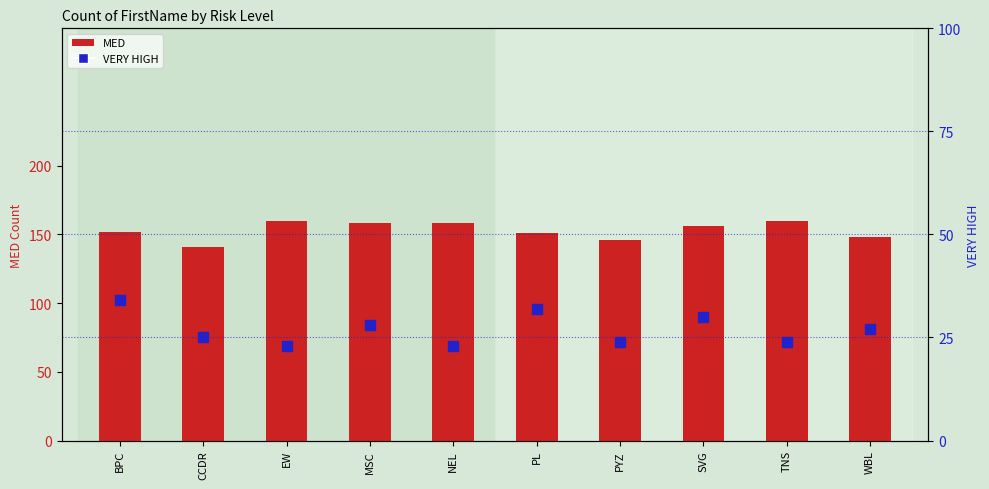

At which label is MED closest to 150?

PL